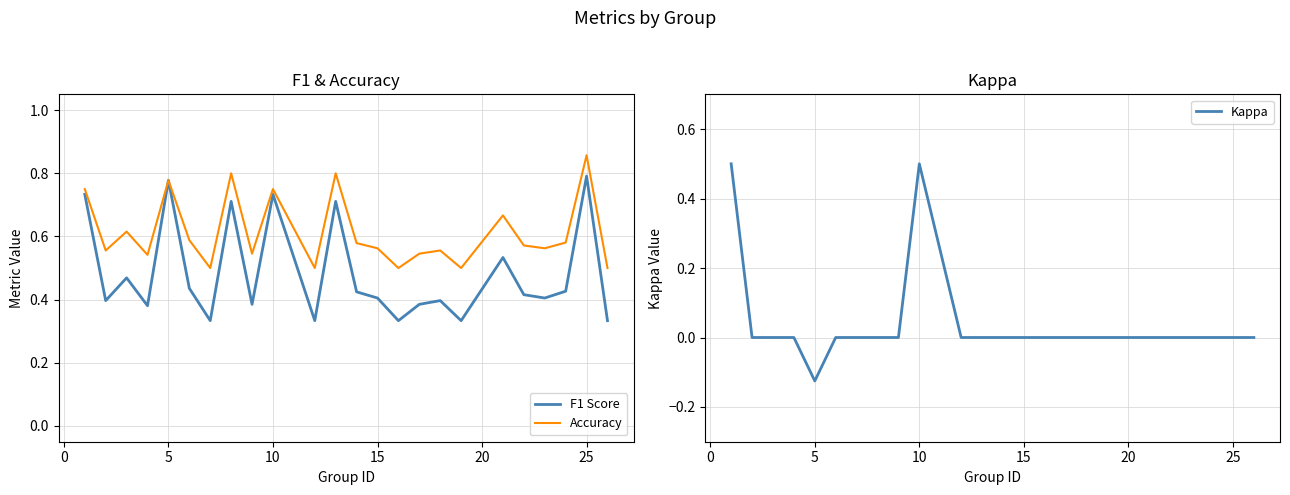

Which series has the widest spread of values?

Kappa